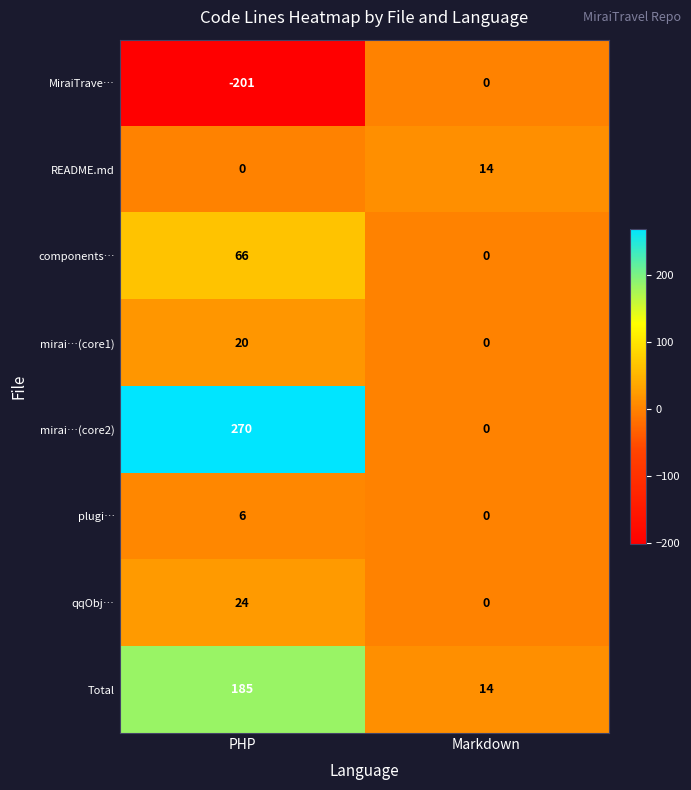

Reading left to right, transcribe all the data shown in this chart.

MiraiTrave…: -201	0
README.md: 0	14
components…: 66	0
mirai…(core1): 20	0
mirai…(core2): 270	0
plugi…: 6	0
qqObj…: 24	0
Total: 185	14